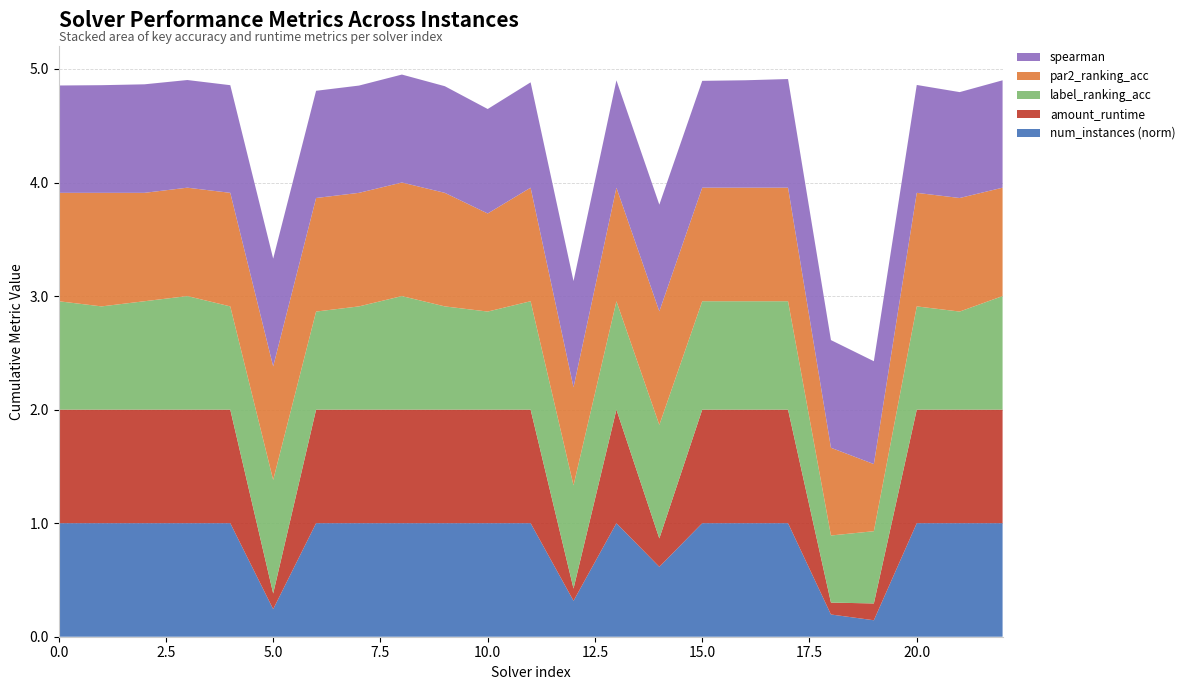

Reading left to right, list all the values displayed in this chart.

spearman: 0.9	0.9	1.0	0.9	0.9	0.9	0.9	0.9	1.0	0.9	0.9	0.9	0.9	0.9	0.9	0.9	0.9	1.0	0.9	0.9	1.0	0.9	0.9
label_ranking_acc: 1.0	0.9	1.0	1.0	0.9	1.0	0.9	0.9	1.0	0.9	0.9	1.0	0.9	1.0	1.0	1.0	1.0	1.0	0.6	0.6	0.9	0.9	1.0
par2_ranking_acc: 1.0	1.0	1.0	1.0	1.0	1.0	1.0	1.0	1.0	1.0	0.9	1.0	0.9	1.0	1.0	1.0	1.0	1.0	0.8	0.6	1.0	1.0	1.0
amount_runtime: 1.0	1.0	1.0	1.0	1.0	0.1	1.0	1.0	1.0	1.0	1.0	1.0	0.1	1.0	0.2	1.0	1.0	1.0	0.1	0.1	1.0	1.0	1.0
num_instances_norm: 1.0	1.0	1.0	1.0	1.0	0.2	1.0	1.0	1.0	1.0	1.0	1.0	0.3	1.0	0.6	1.0	1.0	1.0	0.2	0.1	1.0	1.0	1.0